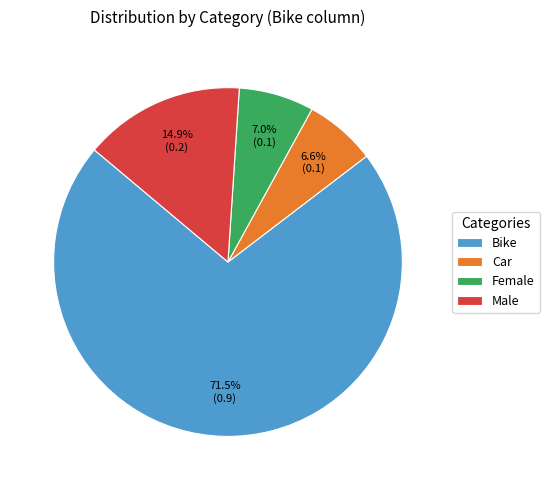

What portion of the pie excludes Car?

93.4%